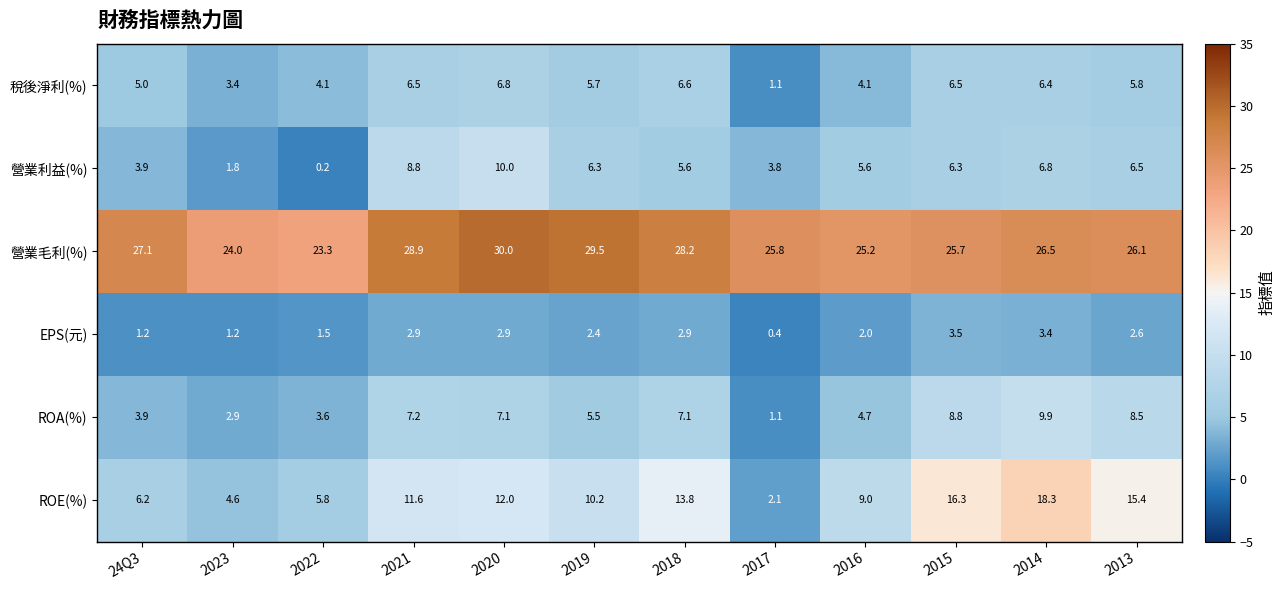

The value of 稅後淨利(%) at 2013 is 10.0. True or false?

False